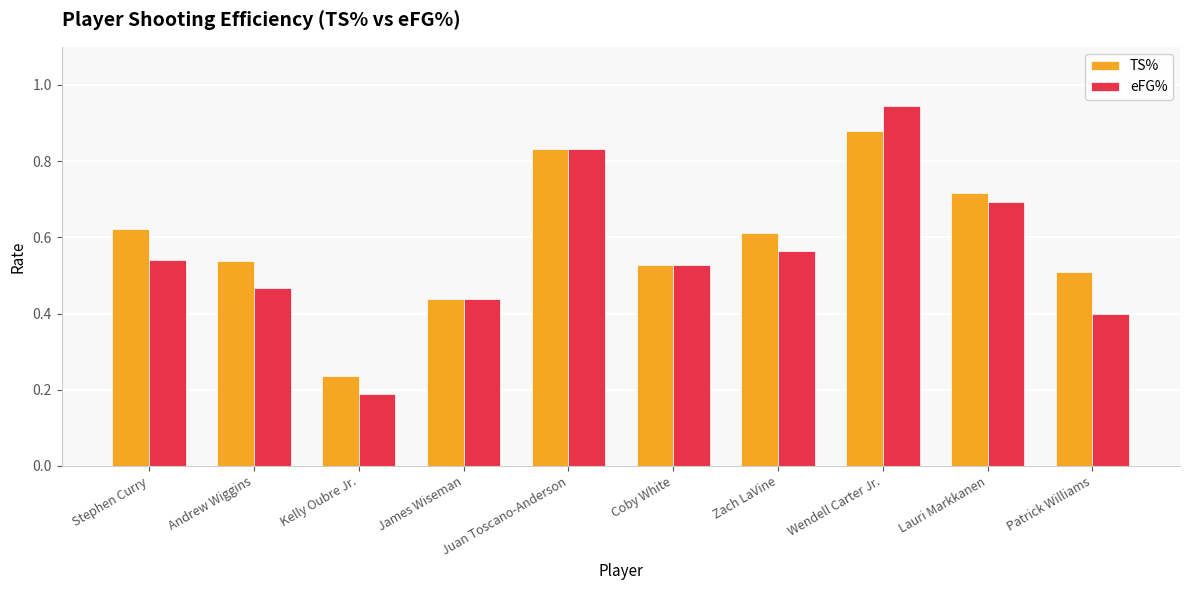

Is it true that TS% equals 0.9 at Patrick Williams?

False